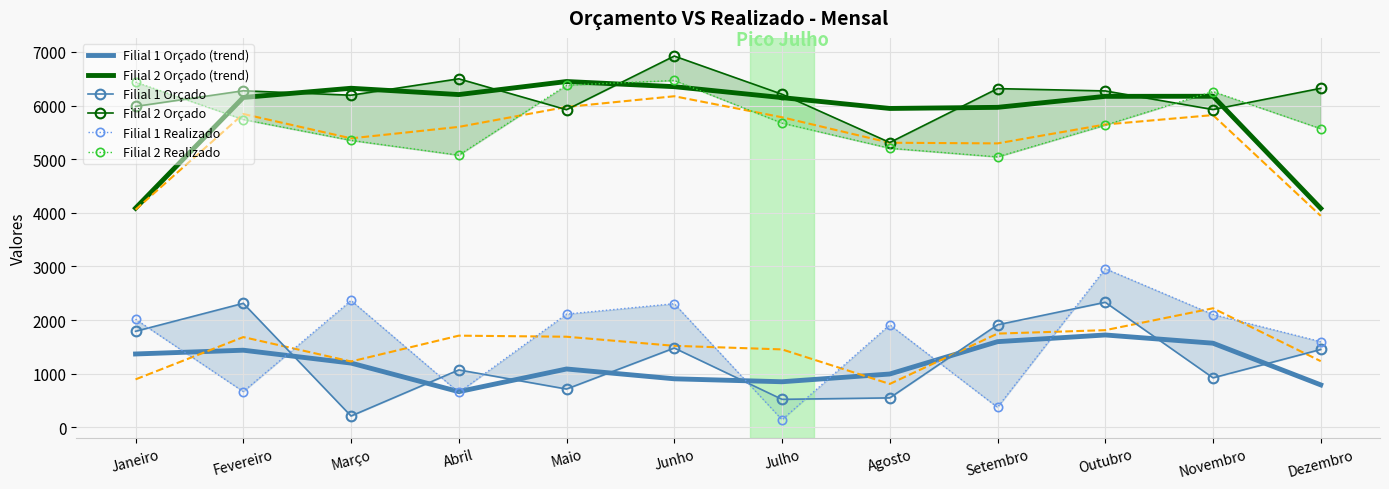

Which series has the widest spread of values?

Filial 1 Realizado